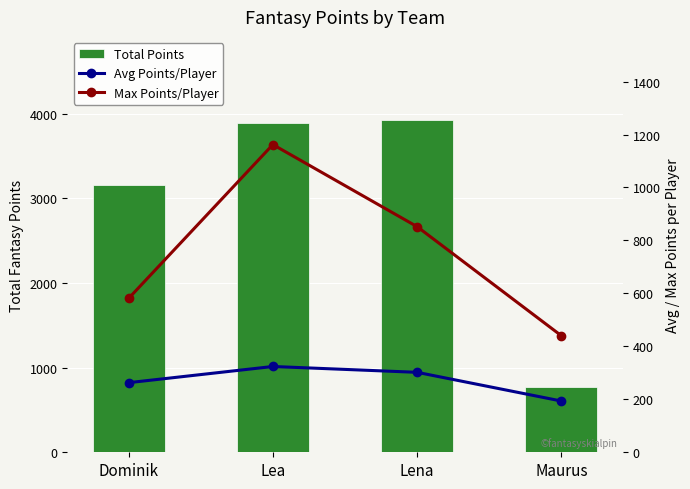

The Avg Points/Player series shows 52.6 at Dominik. True or false?

False